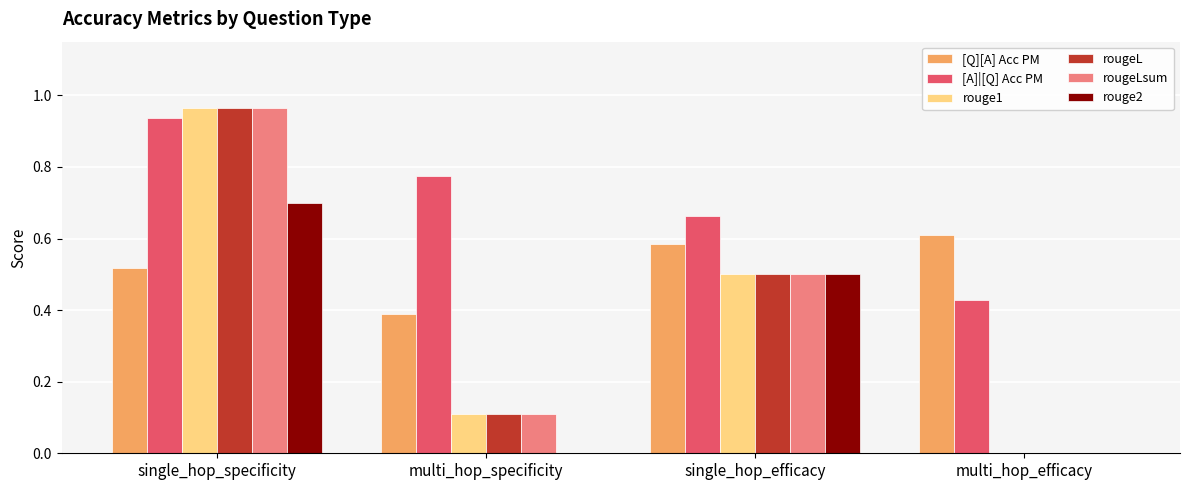

Is it true that rouge1 equals 1.5 at single_hop_specificity?

False